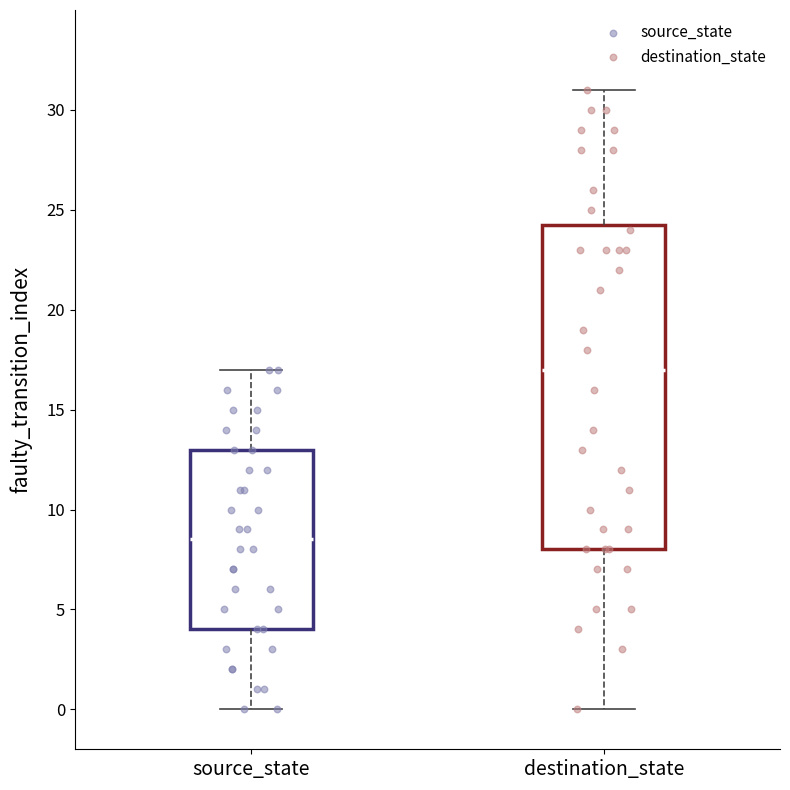

Reading left to right, read every box against the y-axis: the position of its median line, the range the box covers, and the ends of its whiskers. The values are not printed on the chart, so give them approximately, as read against the axis.

source_state: median 8.5, box 4.0 to 13.0, whiskers 0.0 to 17.0
destination_state: median 17.0, box 8.0 to 24.5, whiskers 0.0 to 31.0